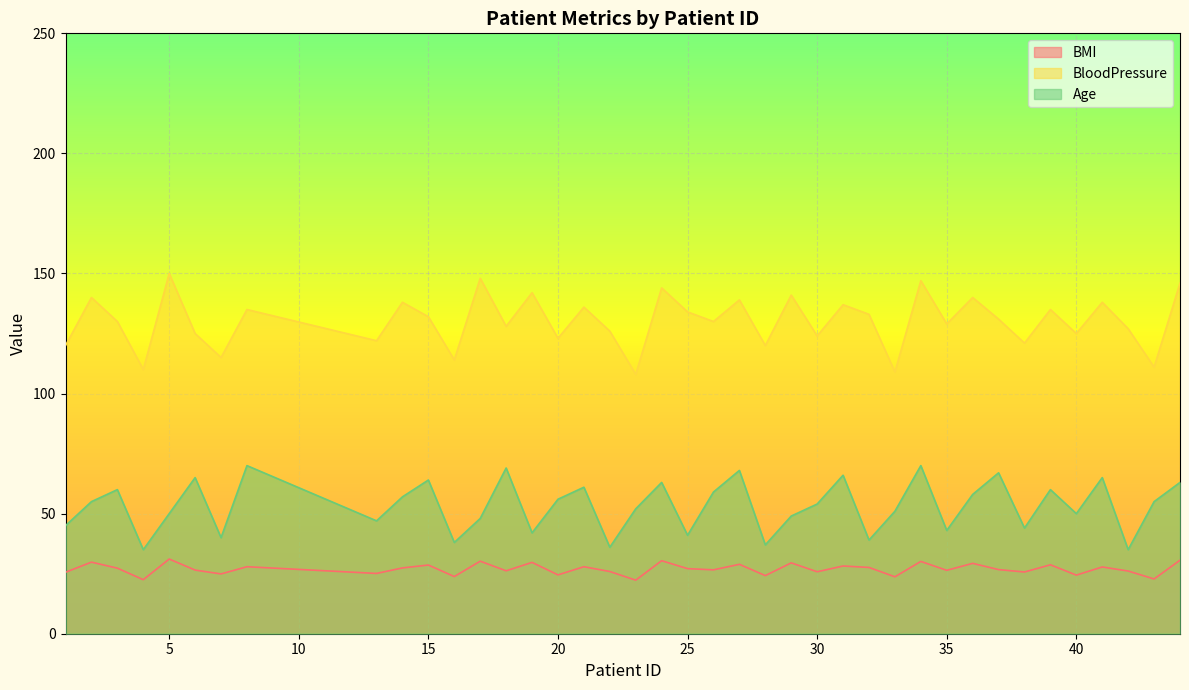

Rank the series at 19 from lowest to highest value.

BMI, Age, BloodPressure